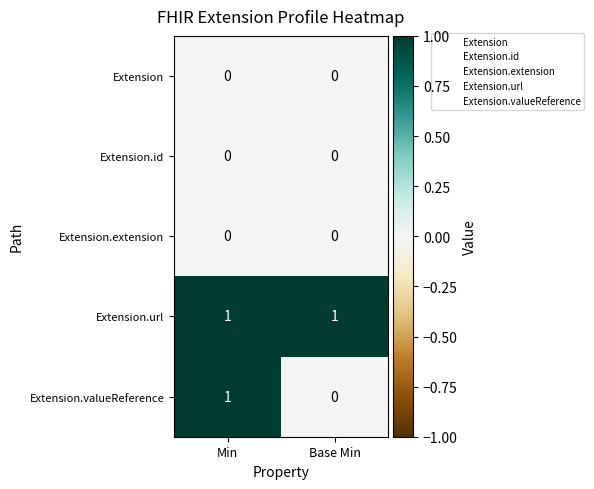

Reading left to right, extract all data points from this chart.

Extension: Min=0	Base Min=0
Extension.id: Min=0	Base Min=0
Extension.extension: Min=0	Base Min=0
Extension.url: Min=1	Base Min=1
Extension.valueReference: Min=1	Base Min=0